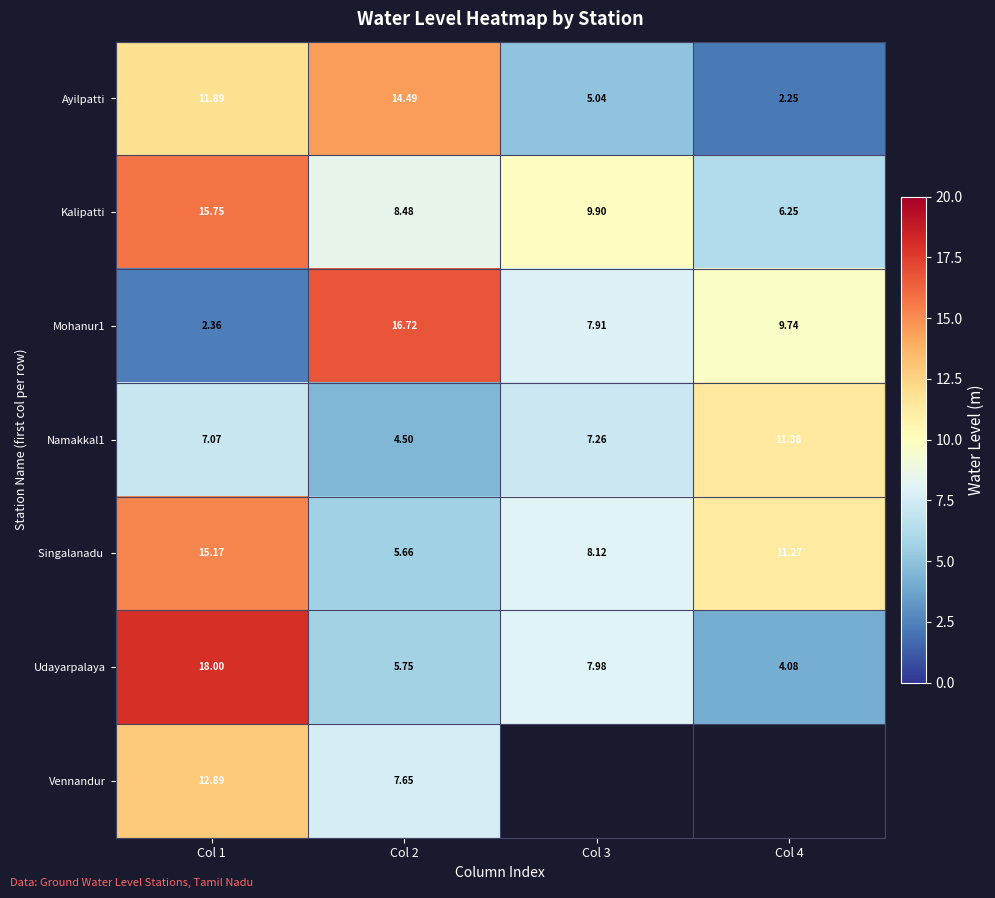

How many series are shown in this chart?

7